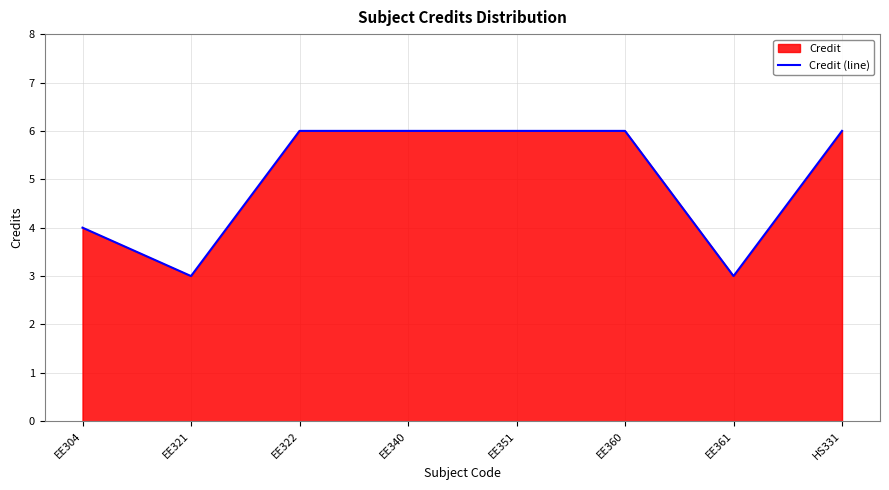

Approximately how many times larger is the value at HS331 compared to EE360?

1.0